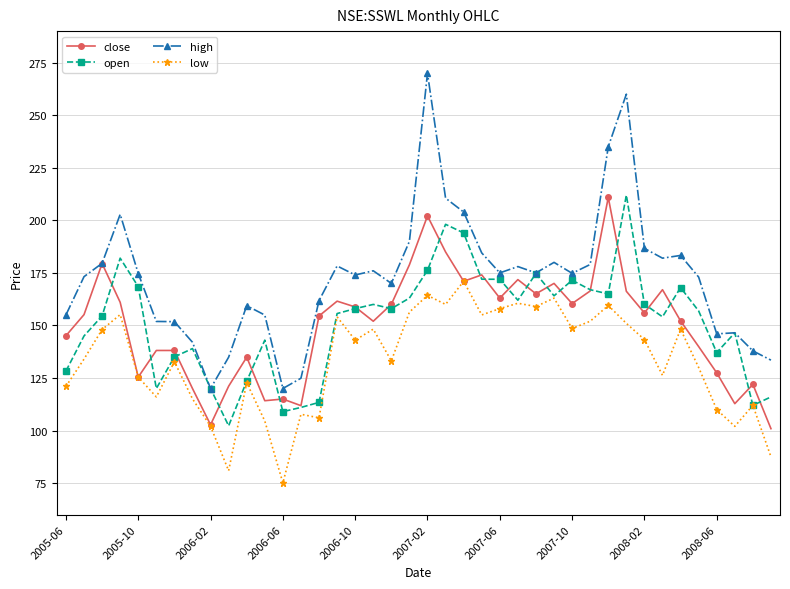

What is the value of the high point at the 20th from the left?

190.0